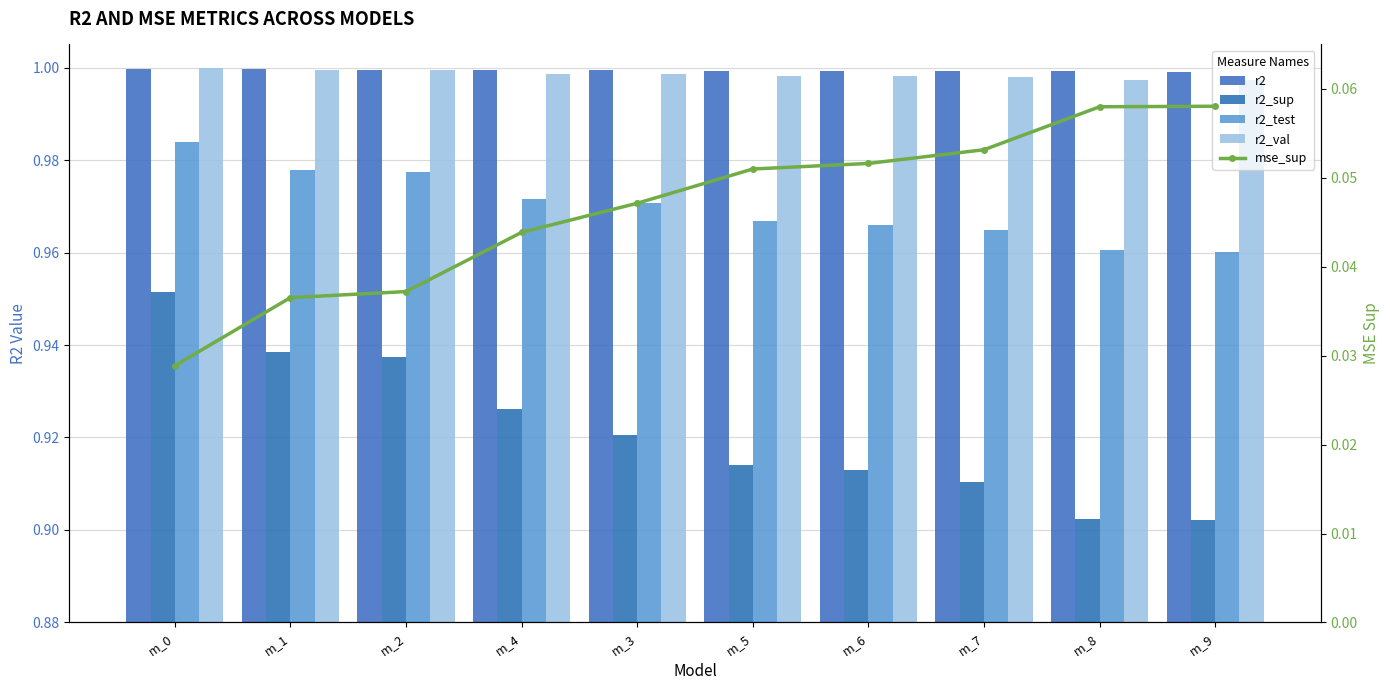

Is it true that mse_sup equals 0.0 at m_8?

False